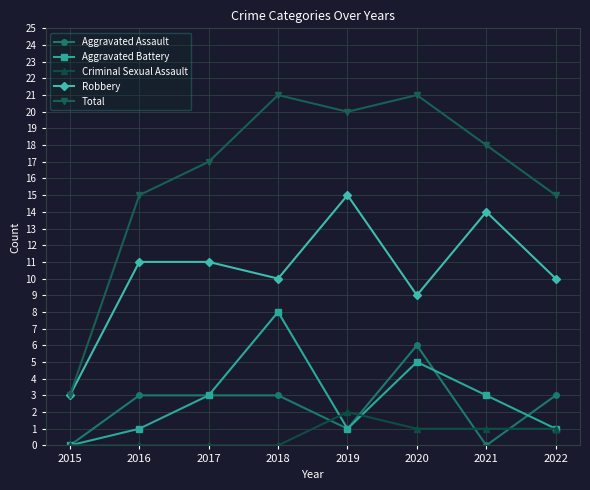

At how many categories does at least one series exceed 4?

7